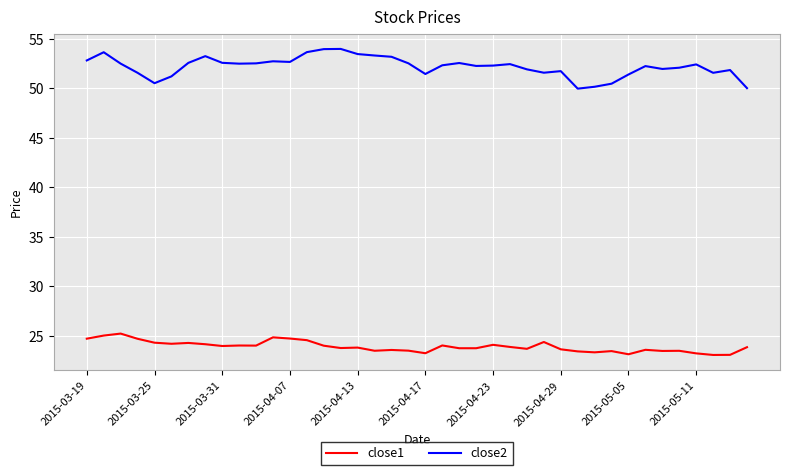

Which series has the widest spread of values?

close2